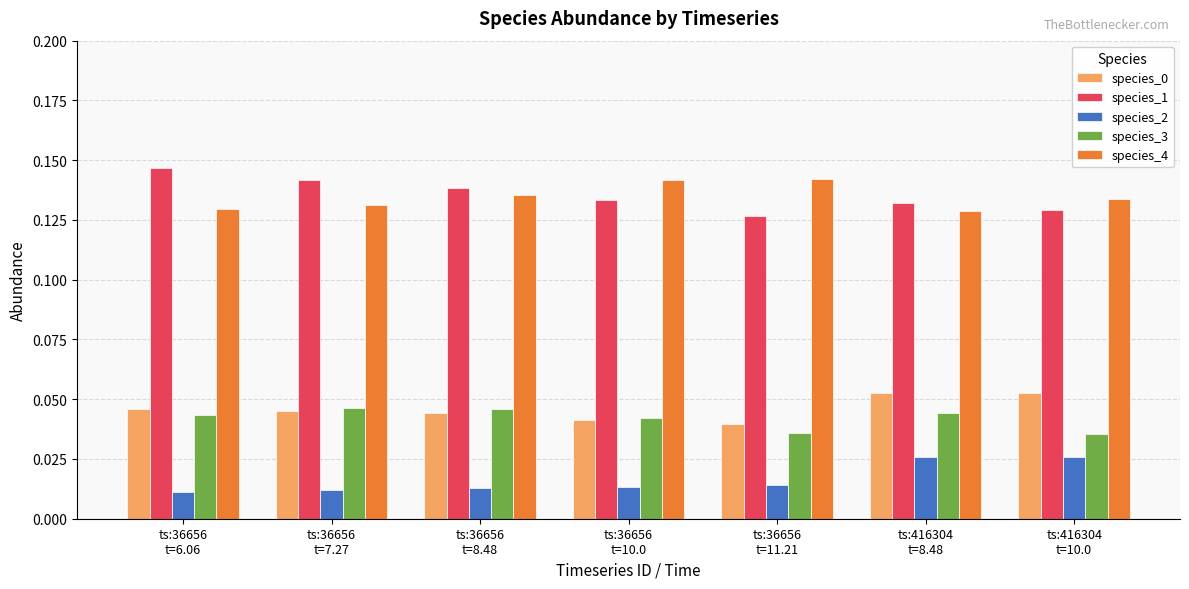

What is the label of the 6th bar from the right?

ts:36656
t=7.27